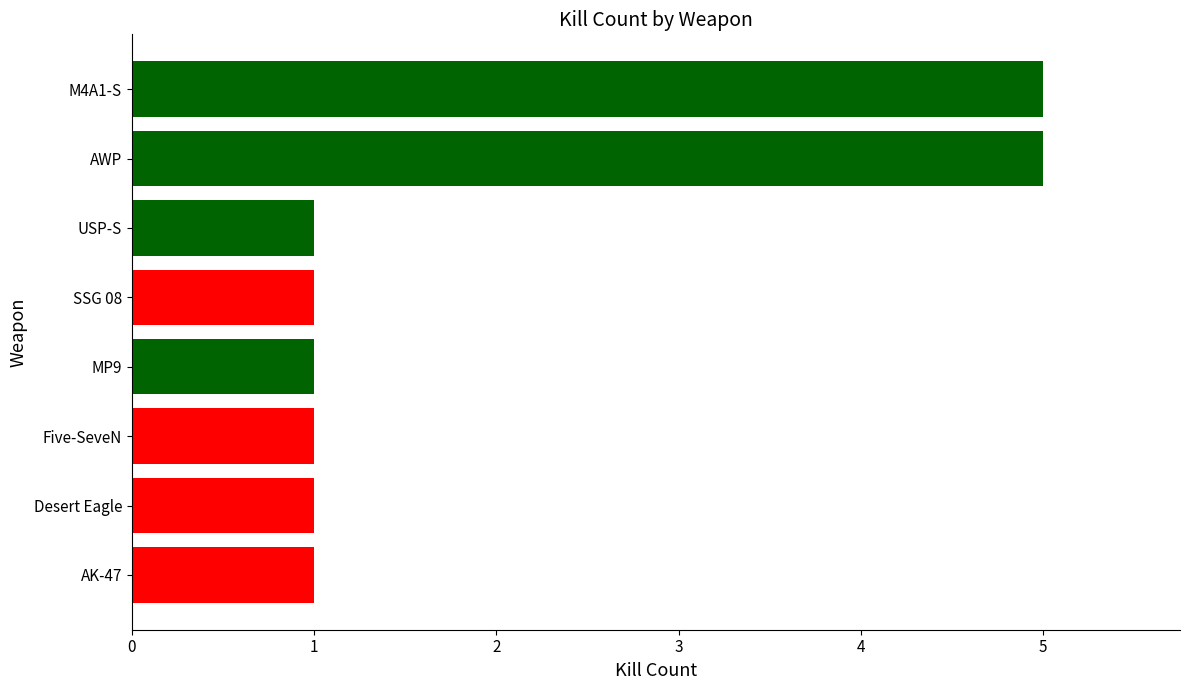

What is the greatest value displayed?

5